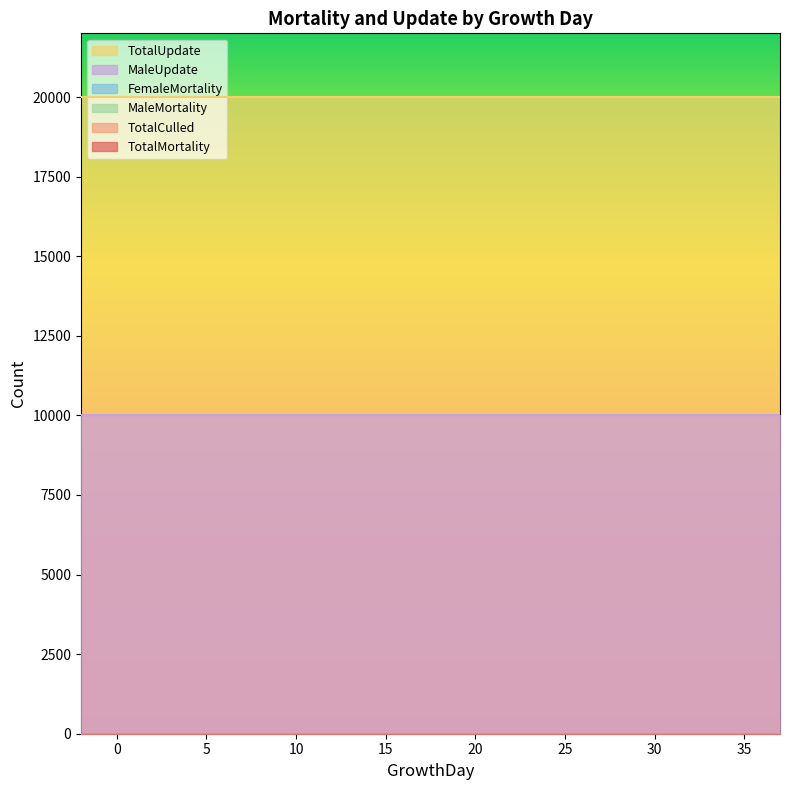

At how many categories does at least one series exceed 7357?

40